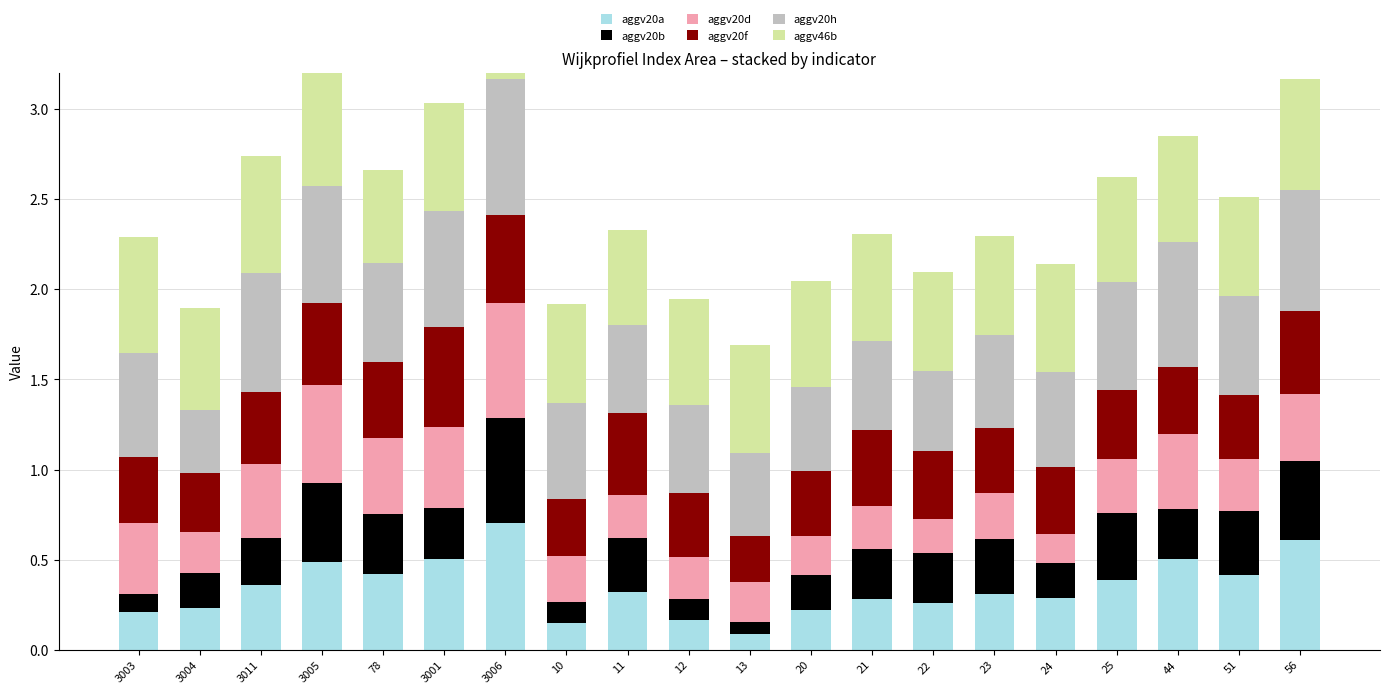

What position from the right is 3003?

20